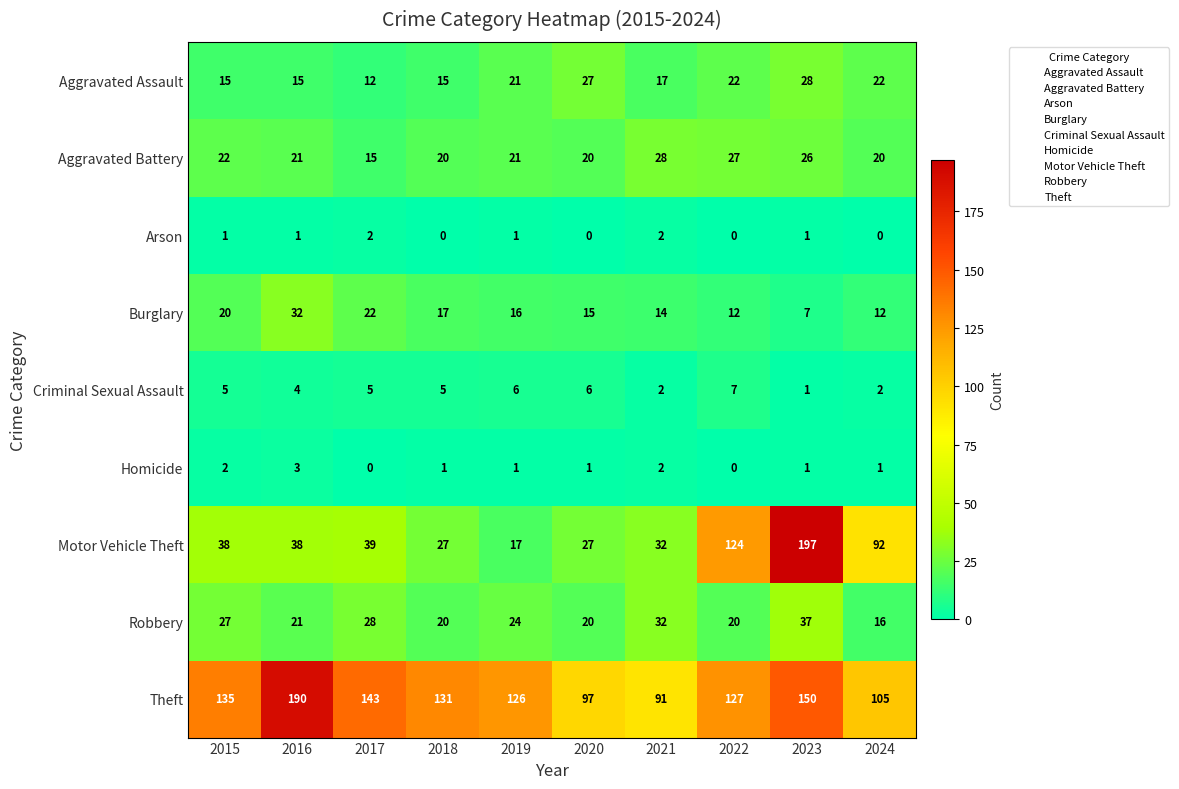

What is the sum of the Motor Vehicle Theft values at 2017 and 2019?

56